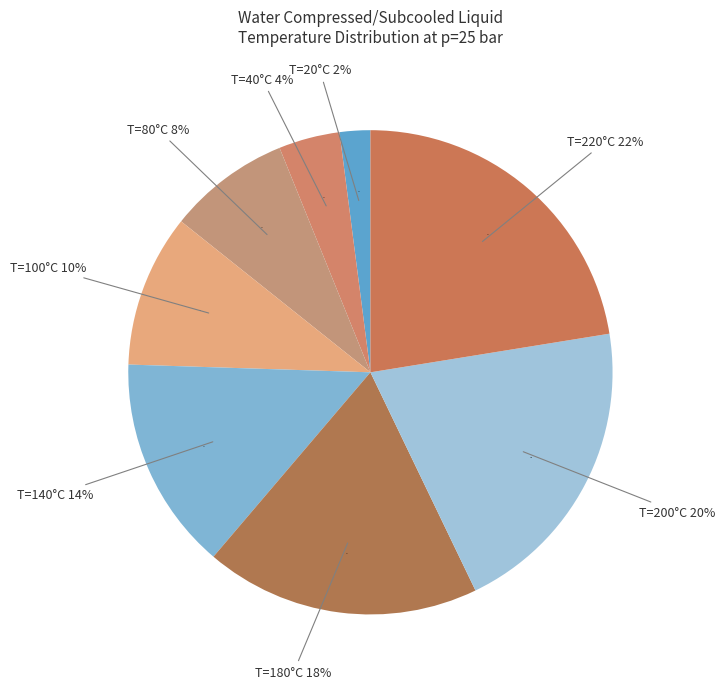

Count the number of slices in the pie.

8